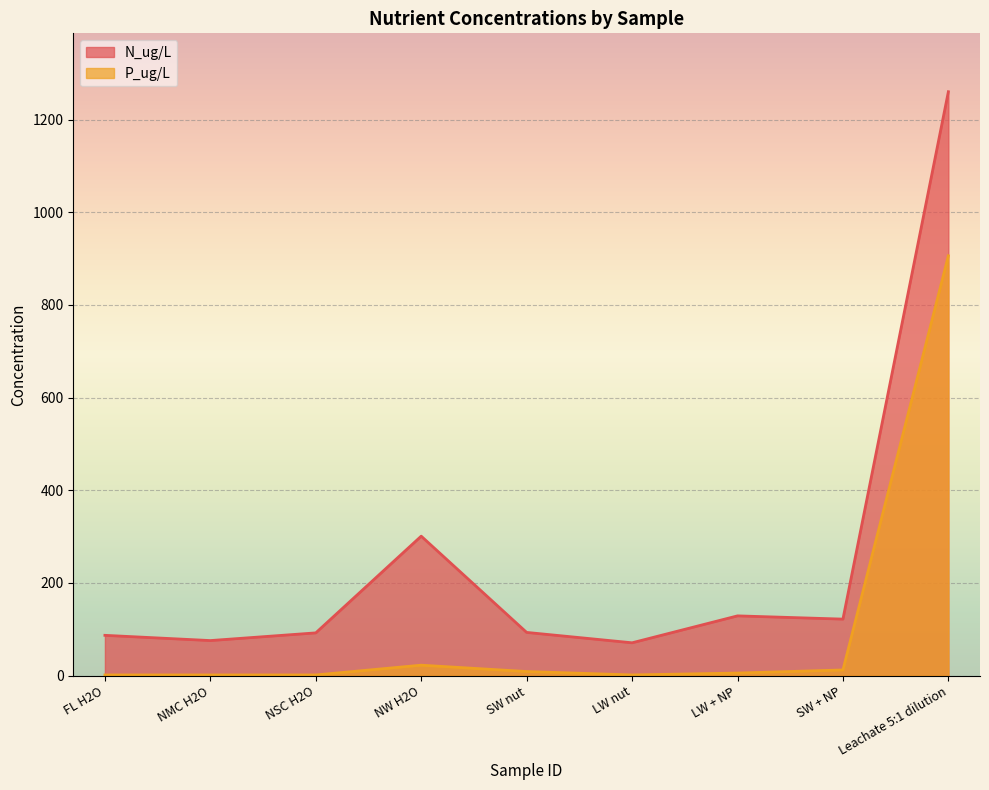

What is the difference between the maximum and minimum values in the N_ug/L series?

1189.1